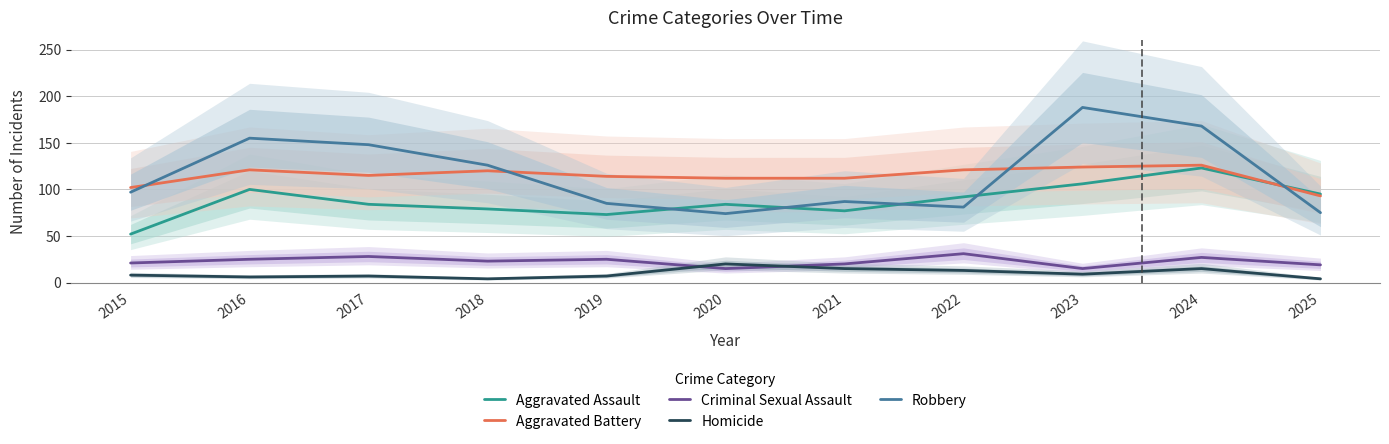

What is the difference between the maximum and second lowest values in the Aggravated Battery series?

24